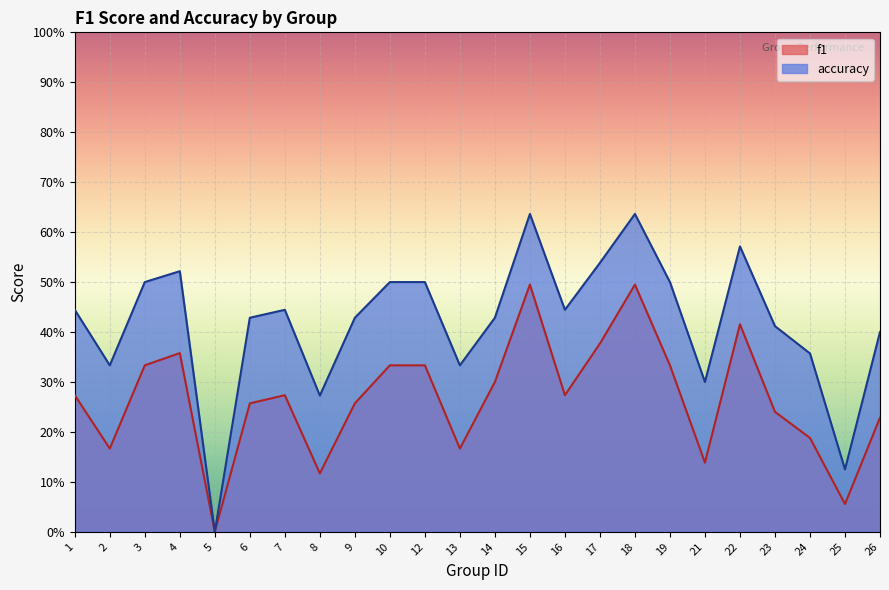

True or false: f1 and accuracy intersect in this chart.

False